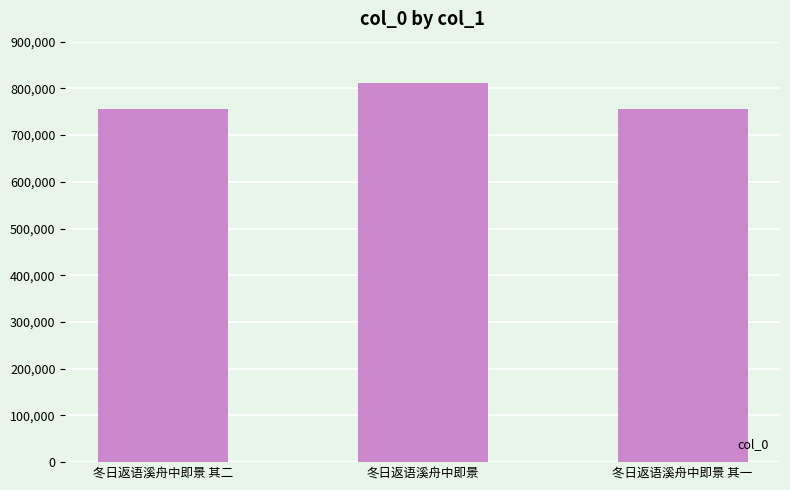

What is the label of the 1st bar from the left?

冬日返语溪舟中即景 其二